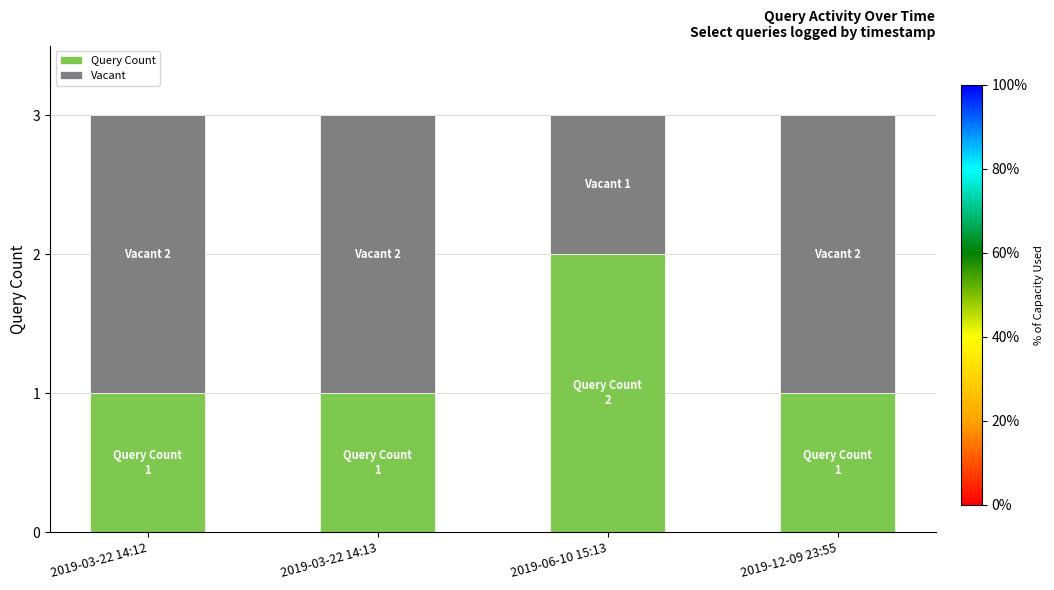

Is it true that Query Count equals 1 at 2019-03-22 14:12?

True